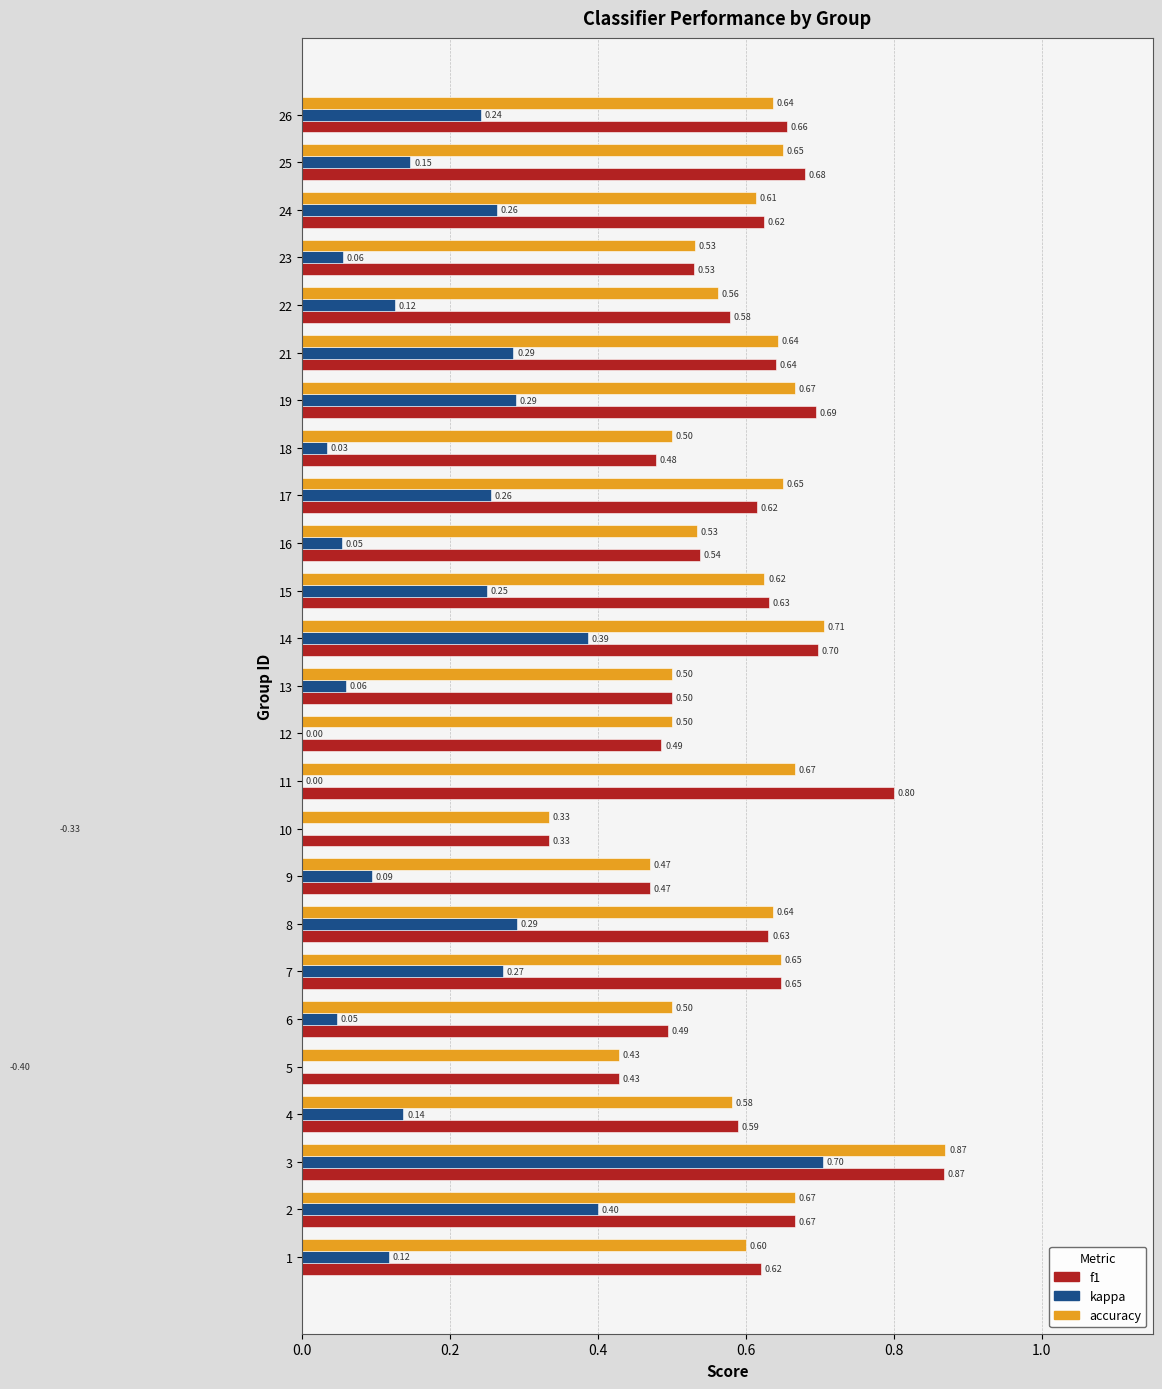

True or false: accuracy has a value of 0.4 at 8.

False